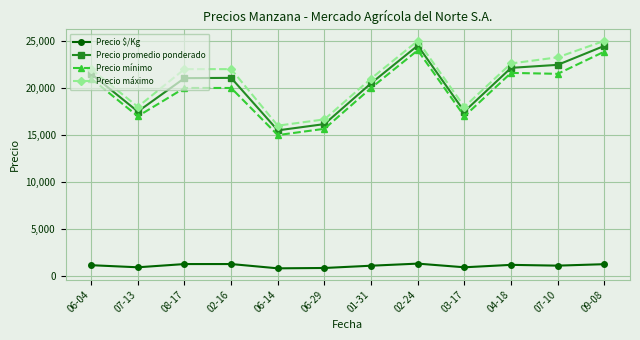

What is the highest value of the Precio $/Kg series?

1361.0